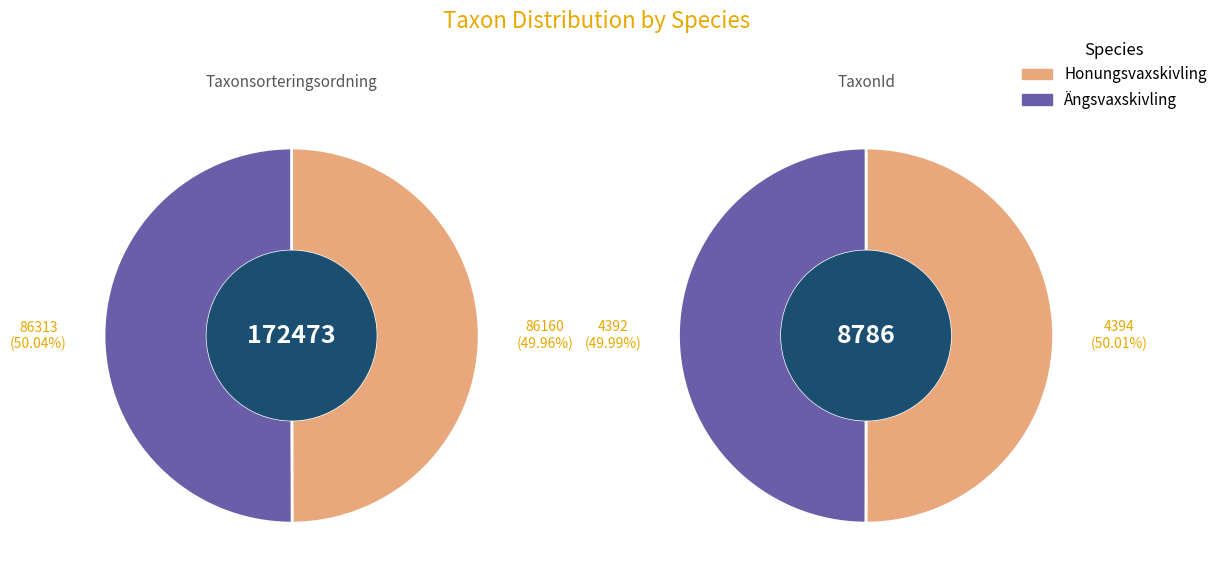

The Taxonsorteringsordning slice represents 95% of the pie. True or false?

True